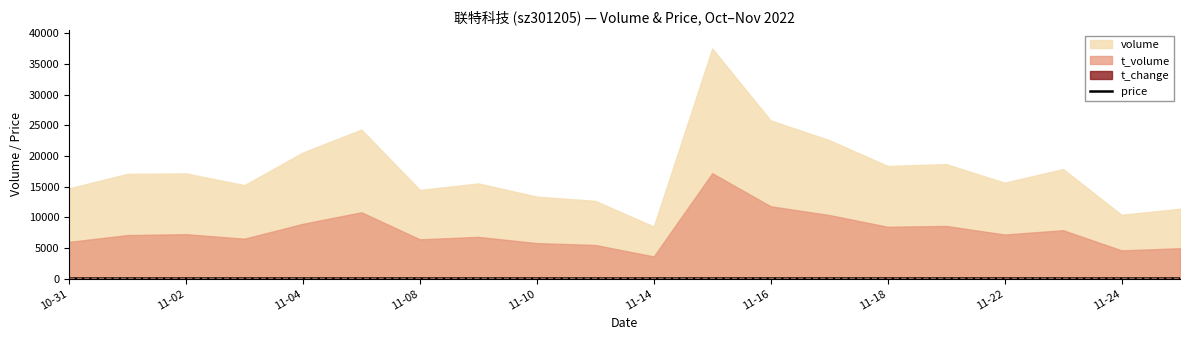

What is the label of the 17th point from the left?

11-22